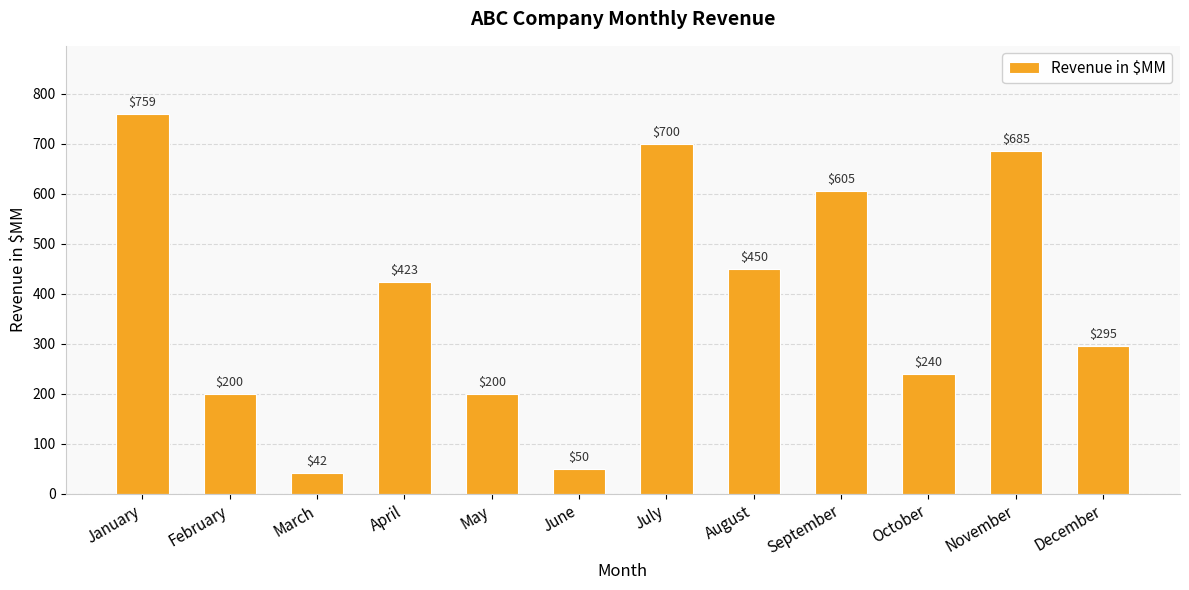

What is the change in value from March to August?

+408